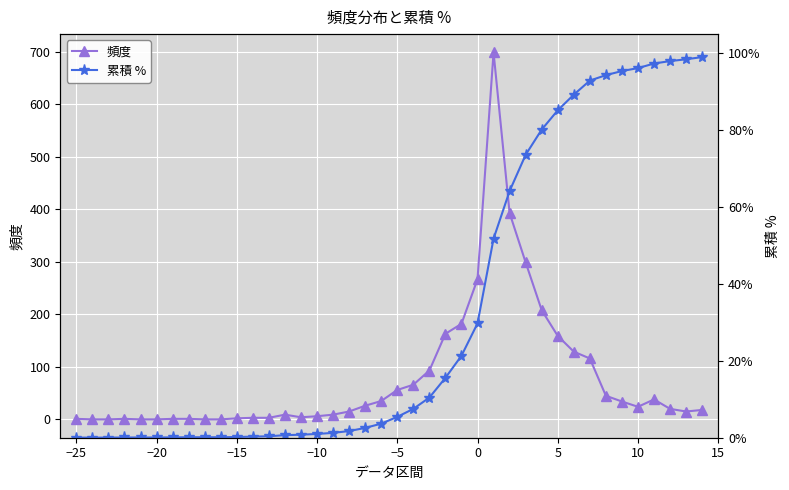

Reading left to right, transcribe all the data shown in this chart.

頻度: 1.0	0.0	0.0	1.0	0.0	0.0	1.0	1.0	0.0	0.0	2.0	3.0	3.0	9.0	4.0	6.0	9.0	15.0	26.0	35.0	56.0	66.0	93.0	163.0	182.0	267.0	699.0	393.0	299.0	208.0	159.0	129.0	116.0	45.0	34.0	24.0	38.0	20.0	15.0	18.0
累積 %: 0.0	0.0	0.0	0.0	0.0	0.0	0.0	0.0	0.0	0.0	0.0	0.0	0.0	0.0	0.0	0.0	0.0	0.0	0.0	0.0	0.1	0.1	0.1	0.2	0.2	0.3	0.5	0.6	0.7	0.8	0.9	0.9	0.9	0.9	1.0	1.0	1.0	1.0	1.0	1.0